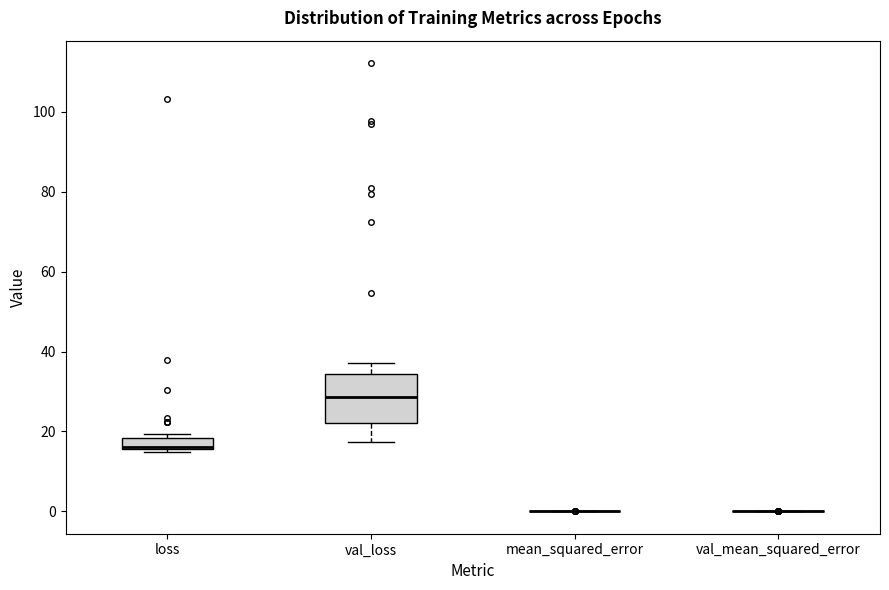

Which box is the tallest, from its lower edge to its upper edge?

val_loss